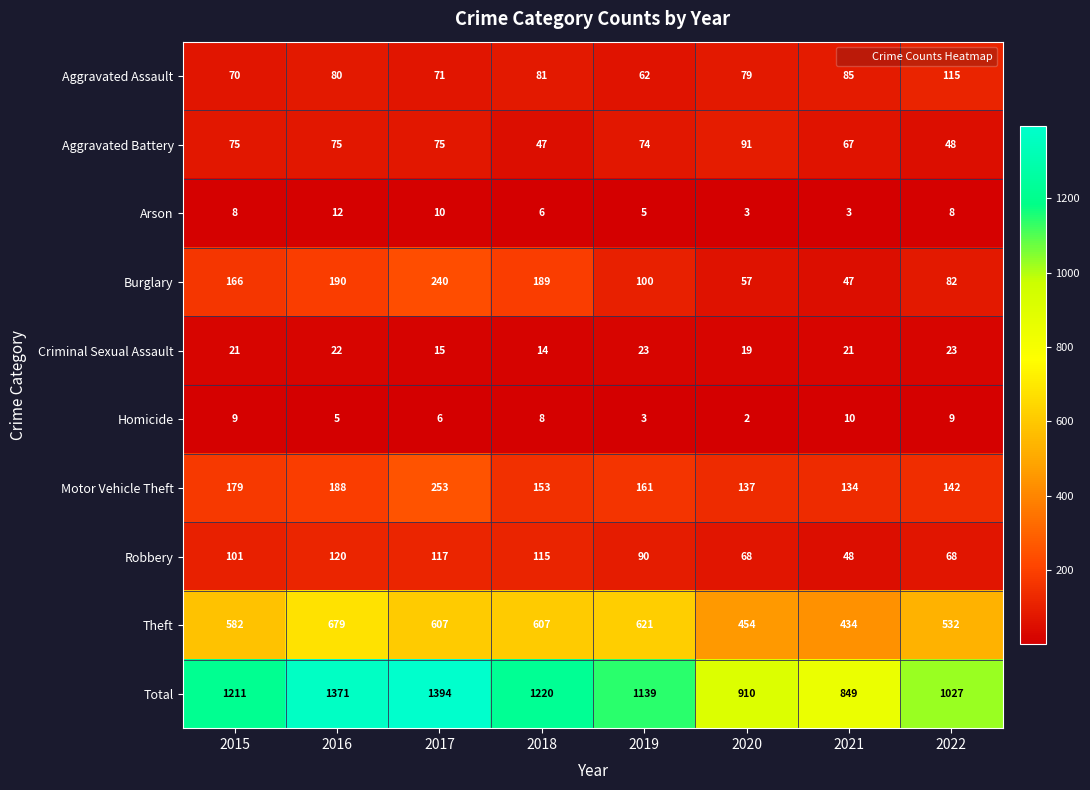

Between 2016 and 2020, which series saw the biggest shift?

Total